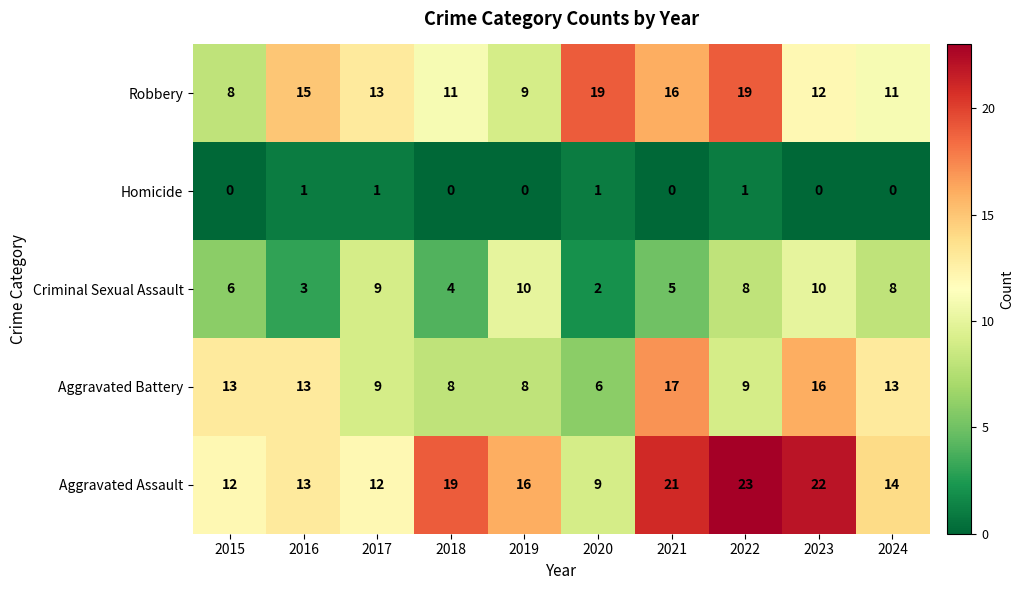

What value does the Criminal Sexual Assault series have at 2023?

10